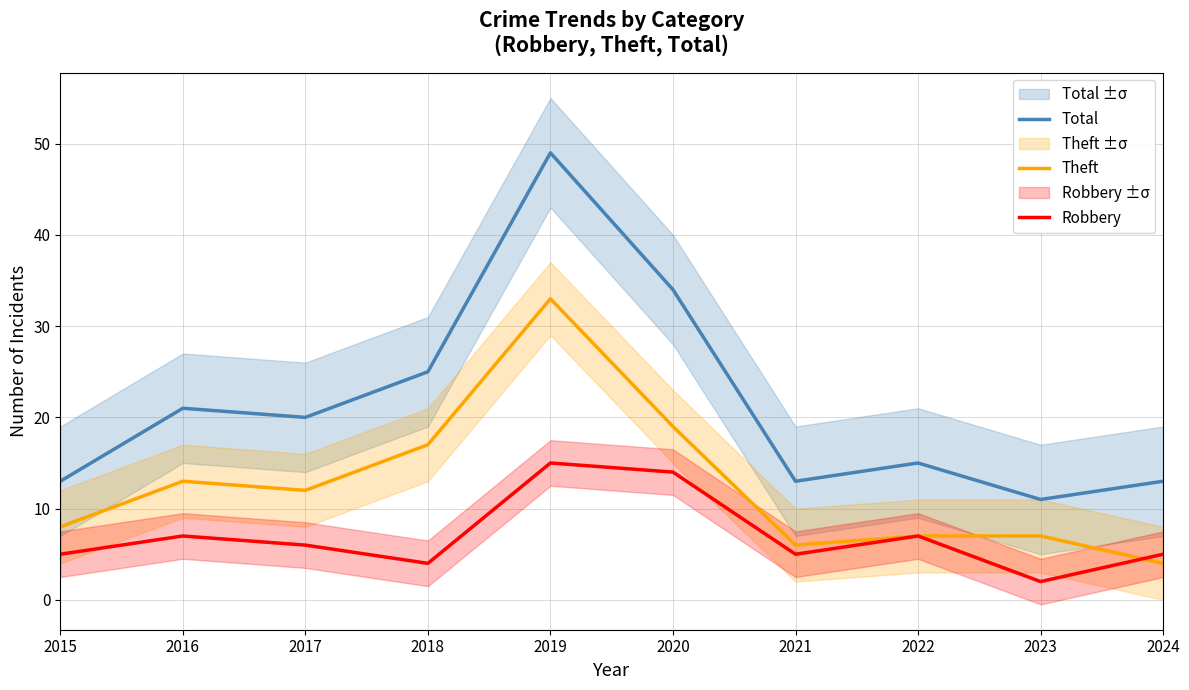

Is it true that Theft equals 33 at 2019?

True